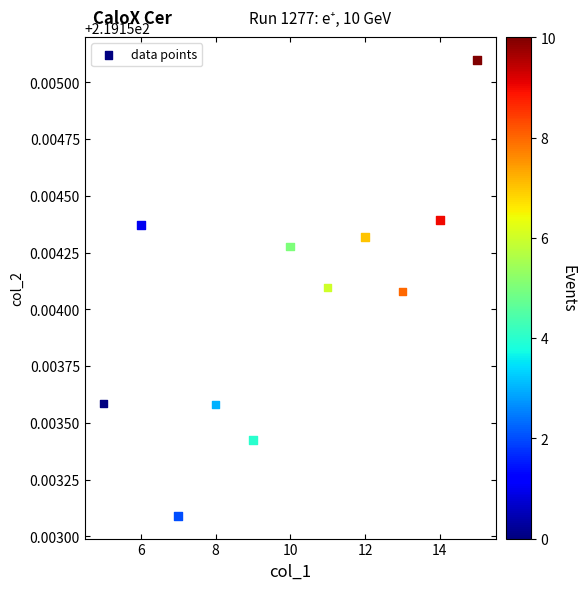

What is the average X value?

10.0